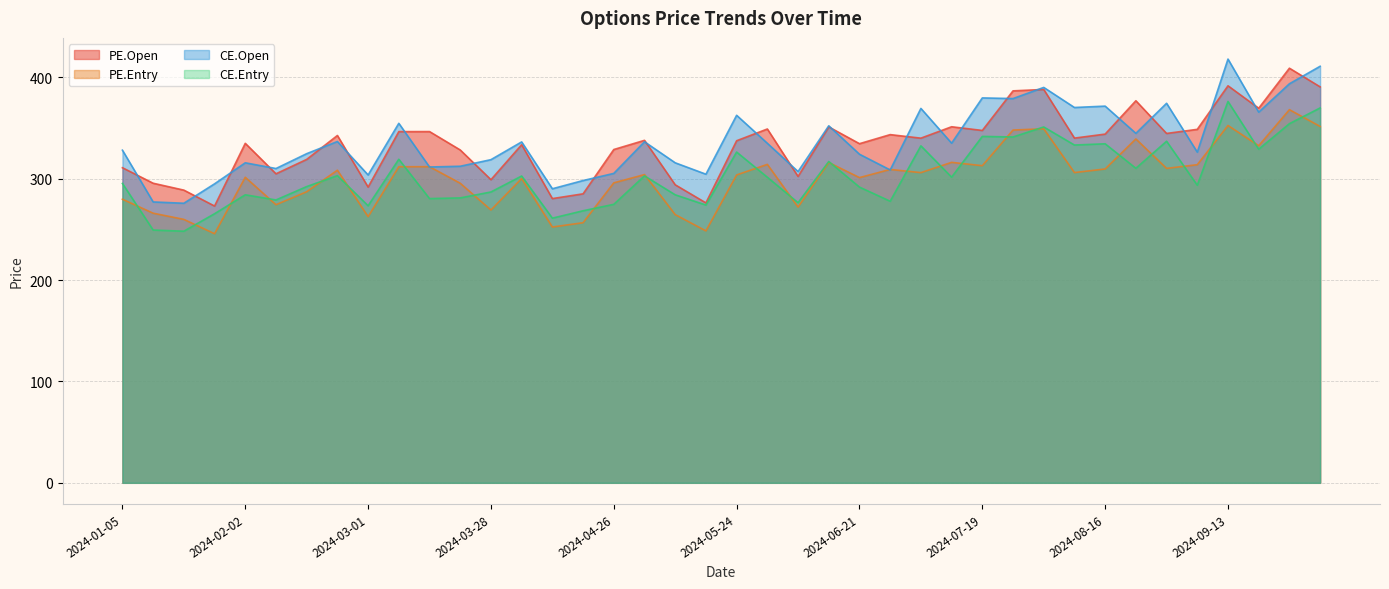

True or false: CE.Open has a value of 294.9 at 2024-01-25.

True